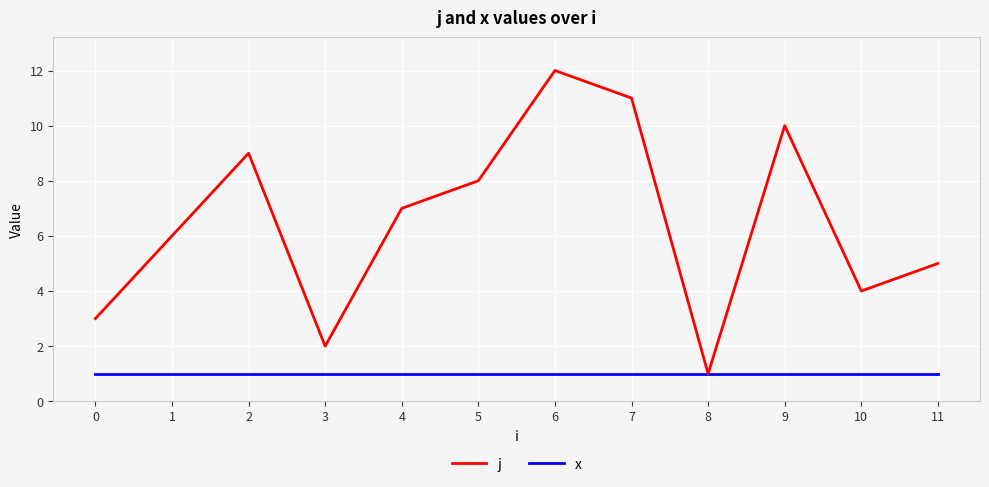

At which category does j reach its first local peak?

2